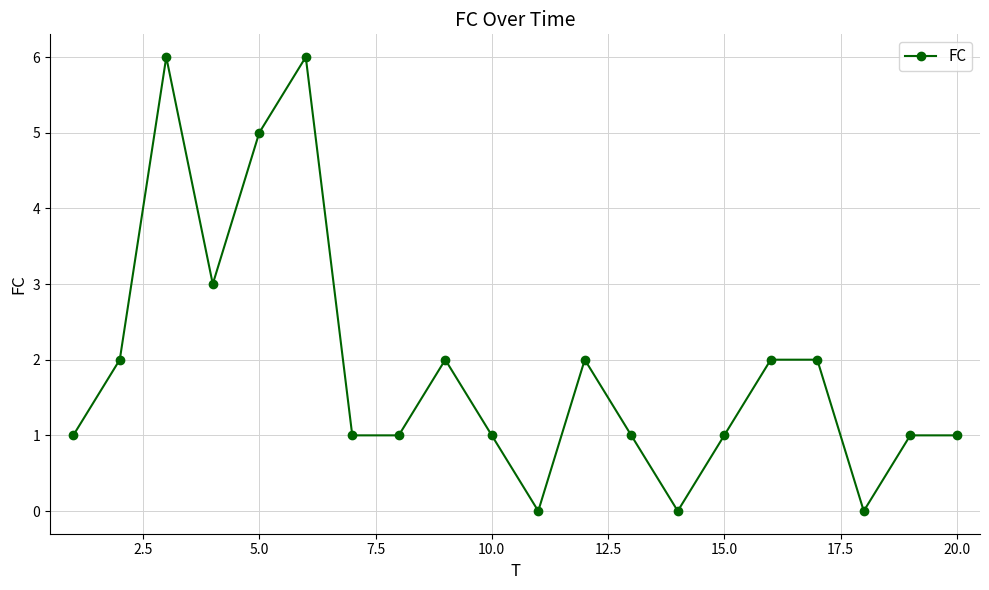

Does the chart have visible grid lines?

Yes